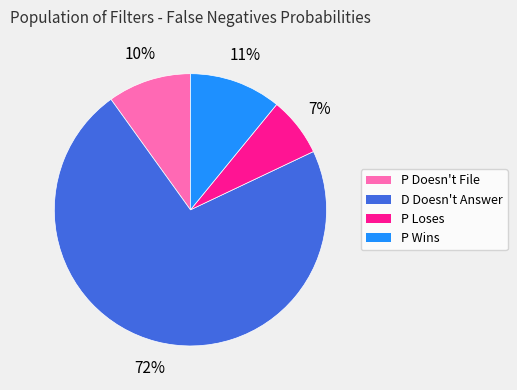

How many slices are in this pie chart?

4